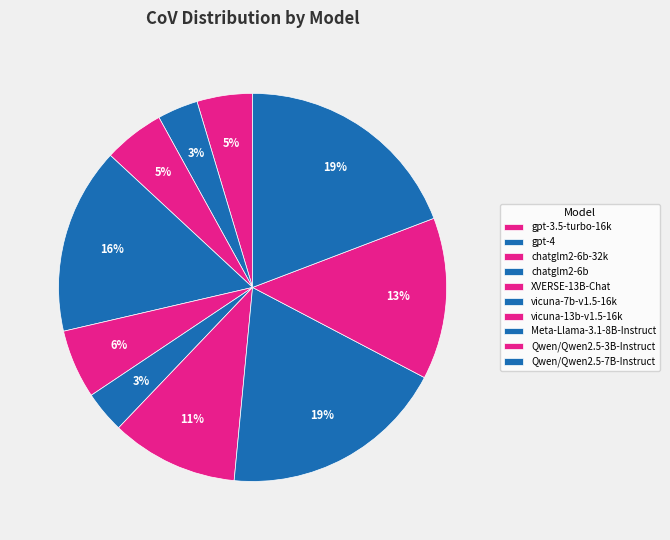

True or false: gpt-4 accounts for 15% of the total.

False